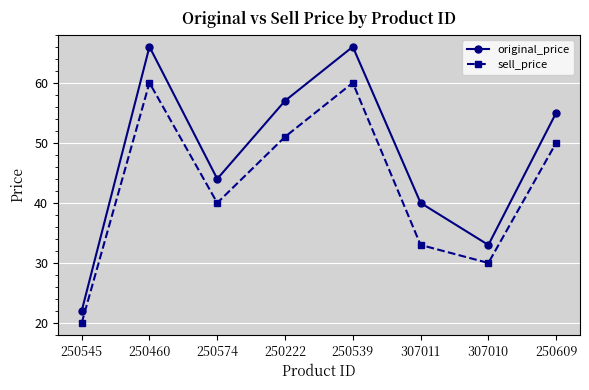

Where is original_price nearest to the value 44?

250574